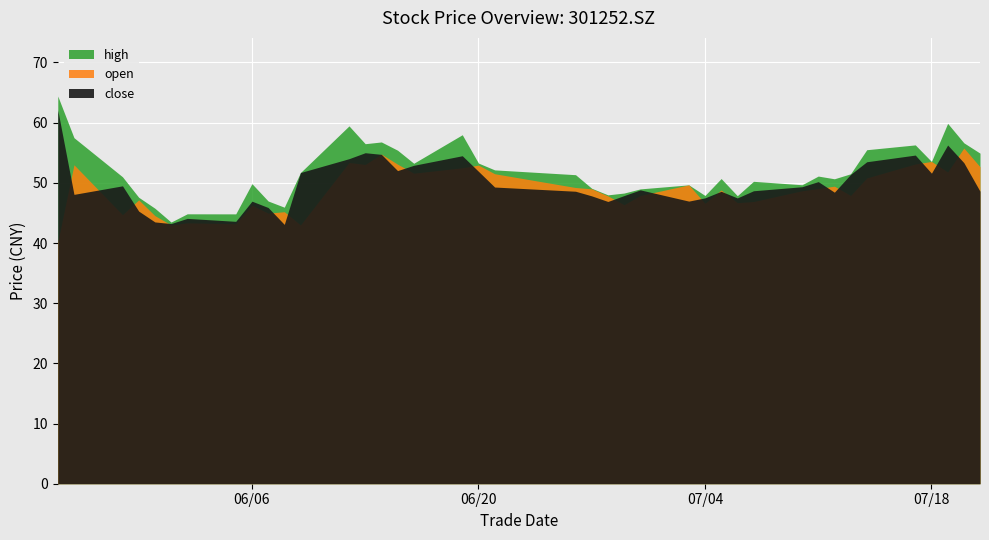

Where is high nearest to the value 53?

2023/06/16